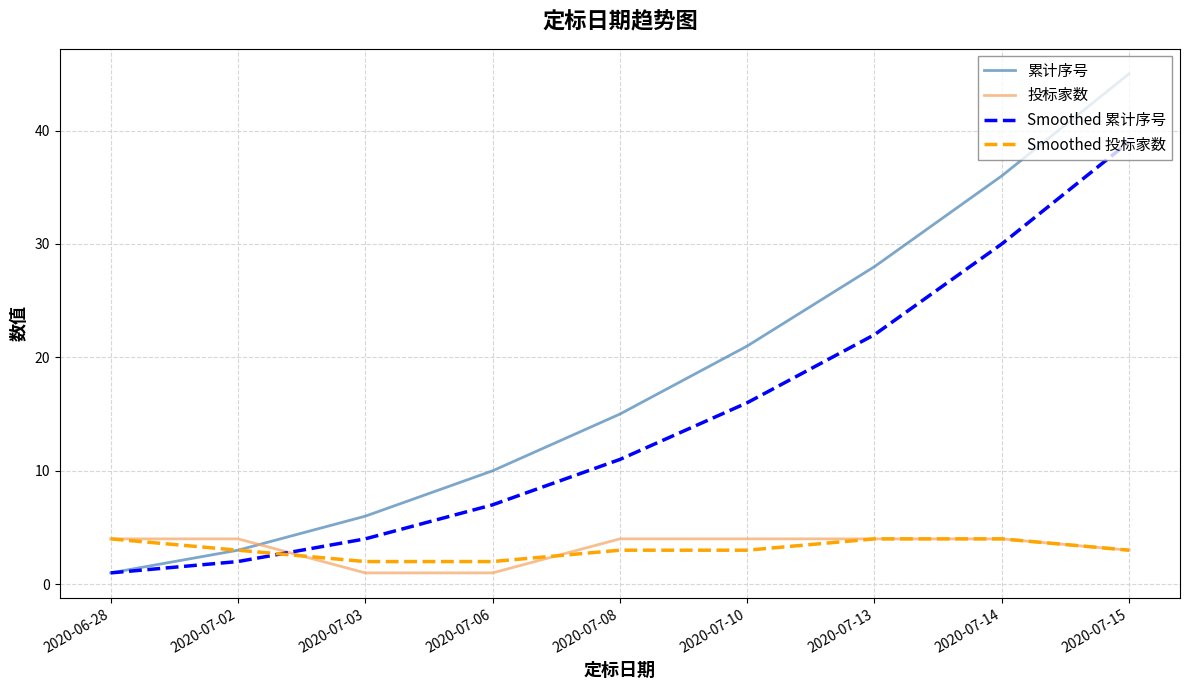

Which category has the lowest value in the 累计序号 series?

2020-06-28